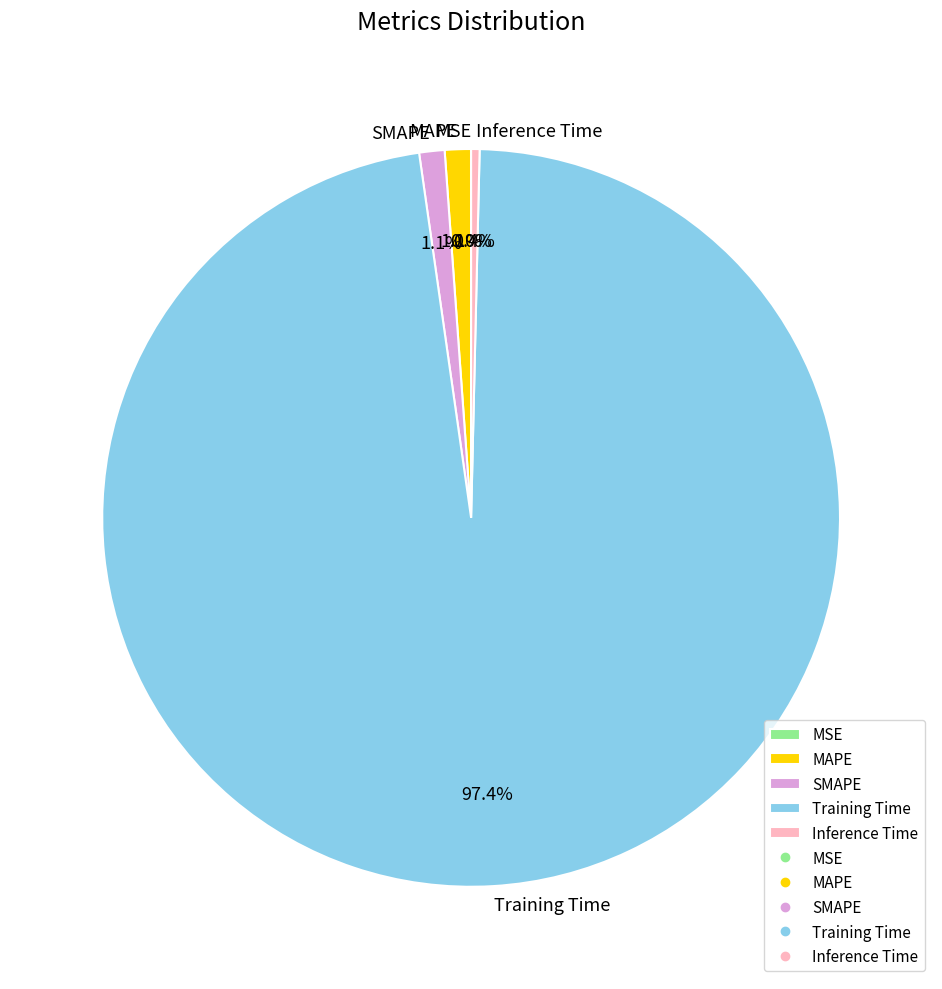

Combined, do SMAPE and Training Time account for over 50%?

Yes